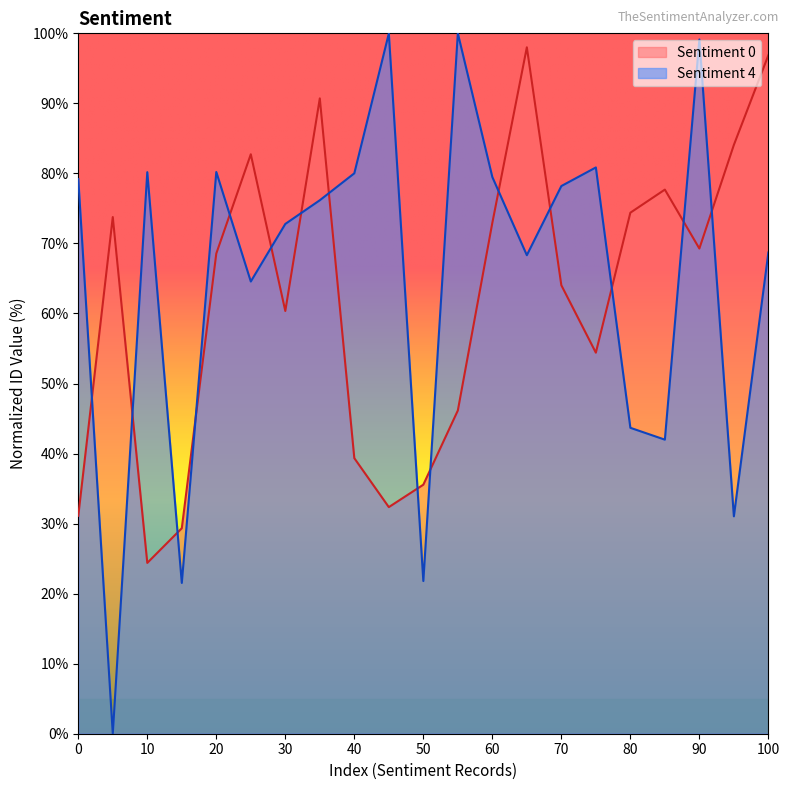

The Sentiment 0 series shows 96.9 at 100. True or false?

True